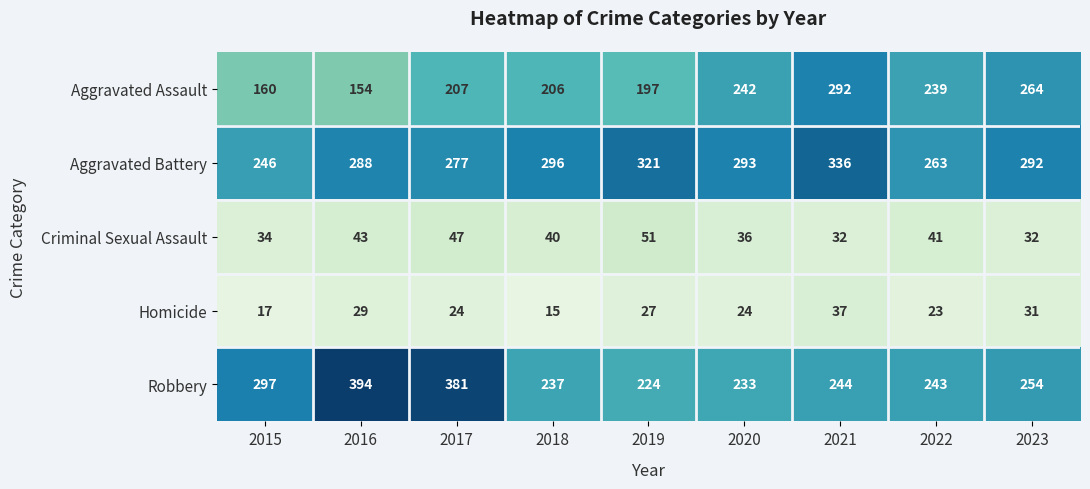

Is it true that Robbery equals 666 at 2016?

False